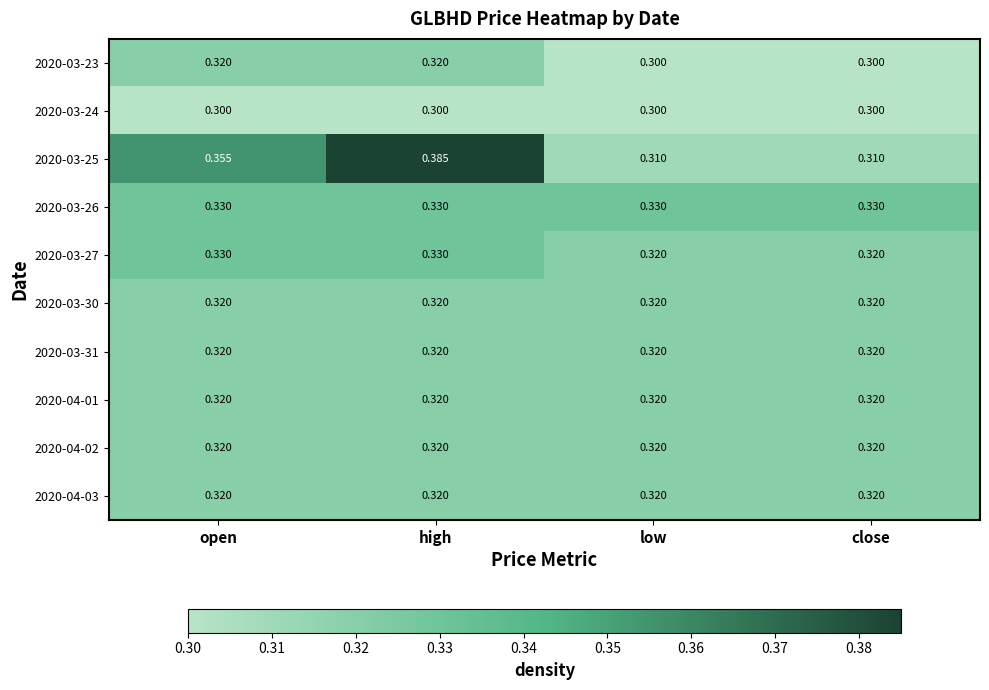

At which category does the chart reach its peak across all series?

high